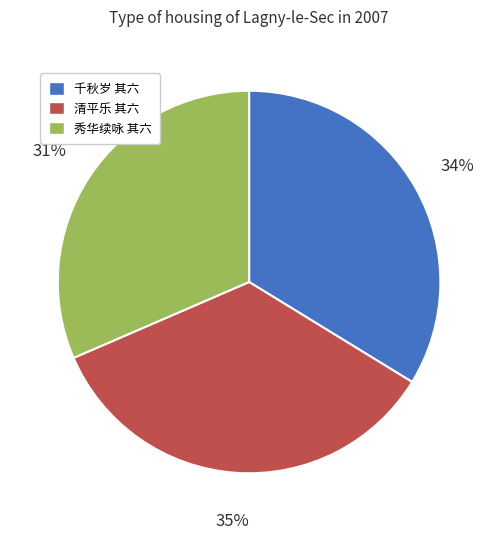

To the nearest percent, what is the average slice percentage?

33%